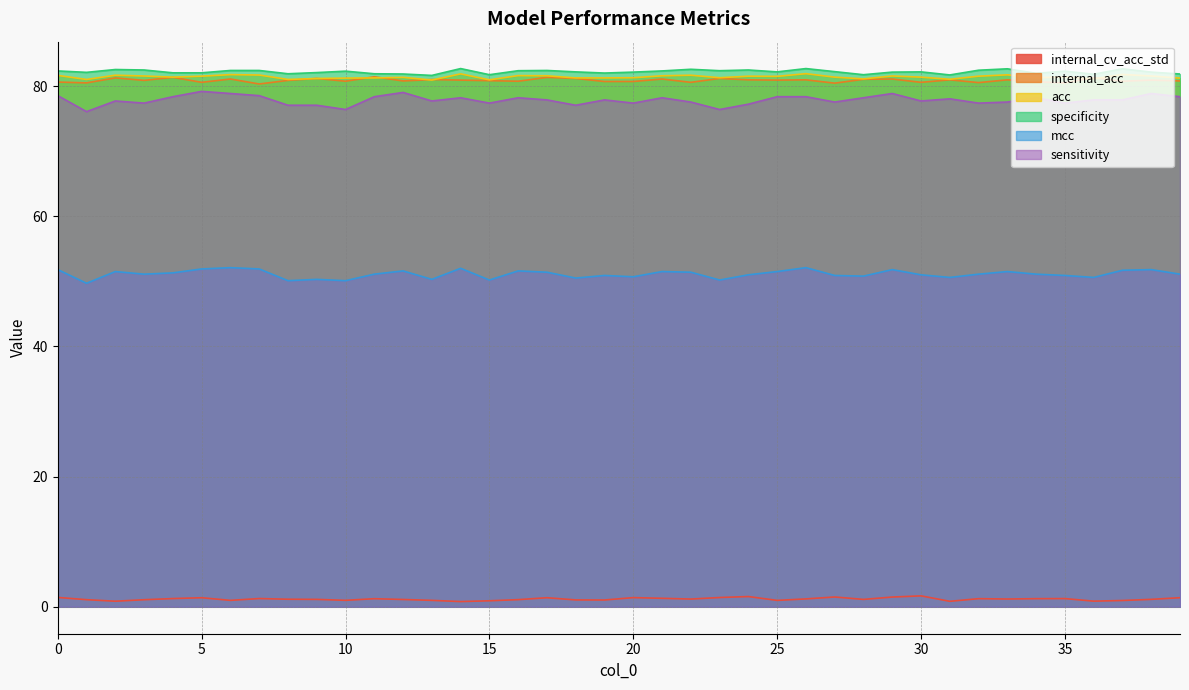

What is the sum of all specificity values?

3287.6